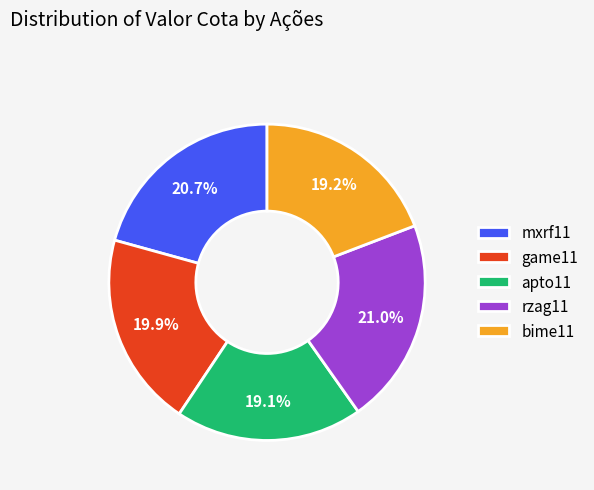

What percentage do apto11 and bime11 together represent?

38.3%